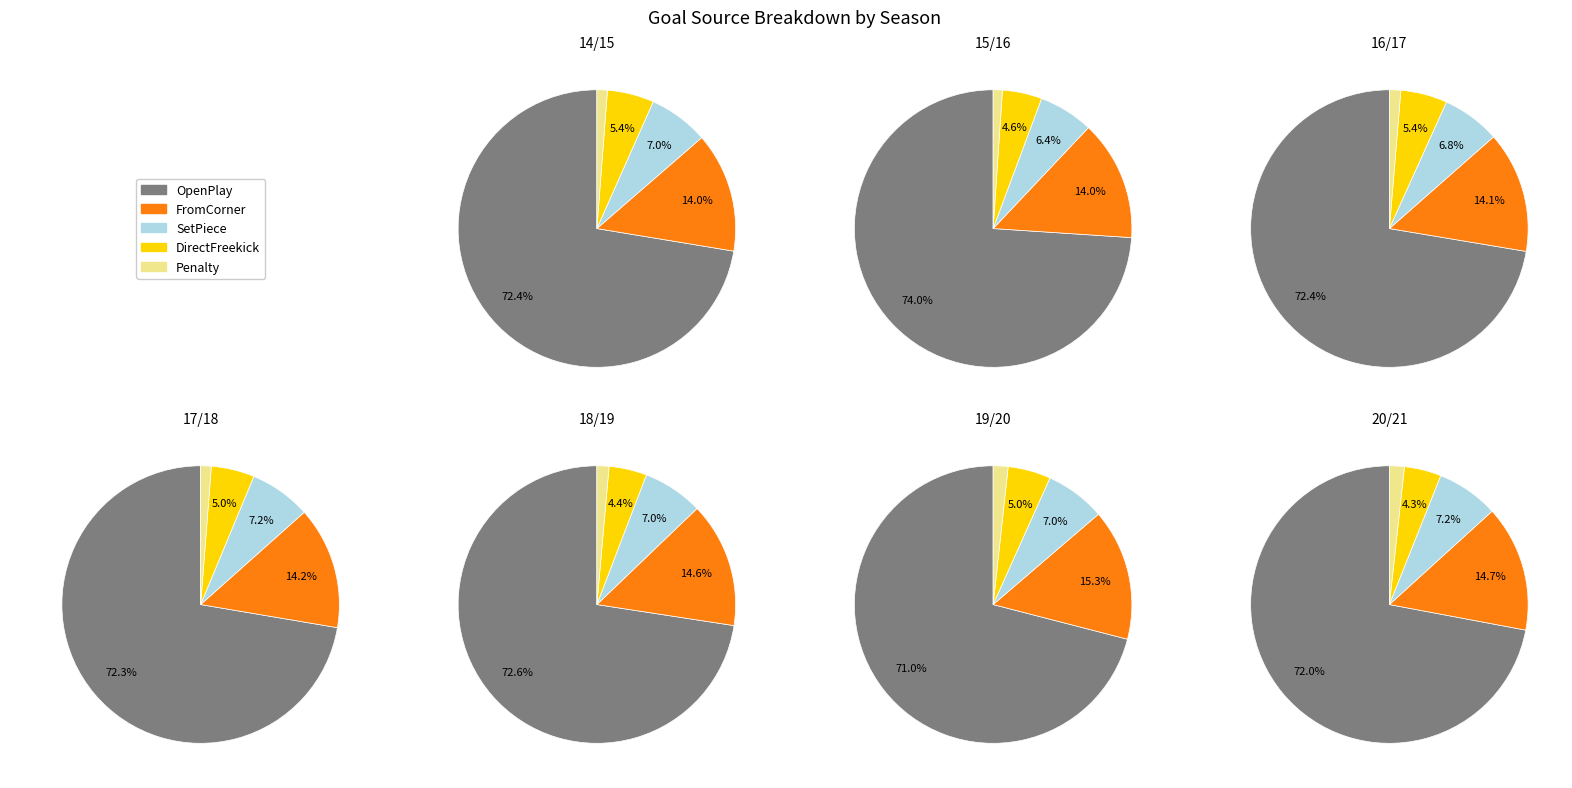

Which series has the widest spread of values?

OpenPlay